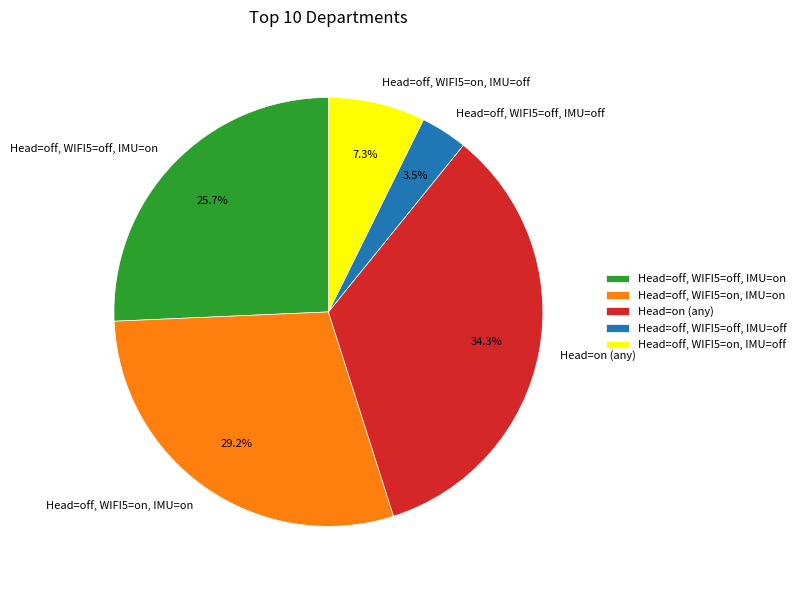

To the nearest percent, what is the average slice percentage?

20%